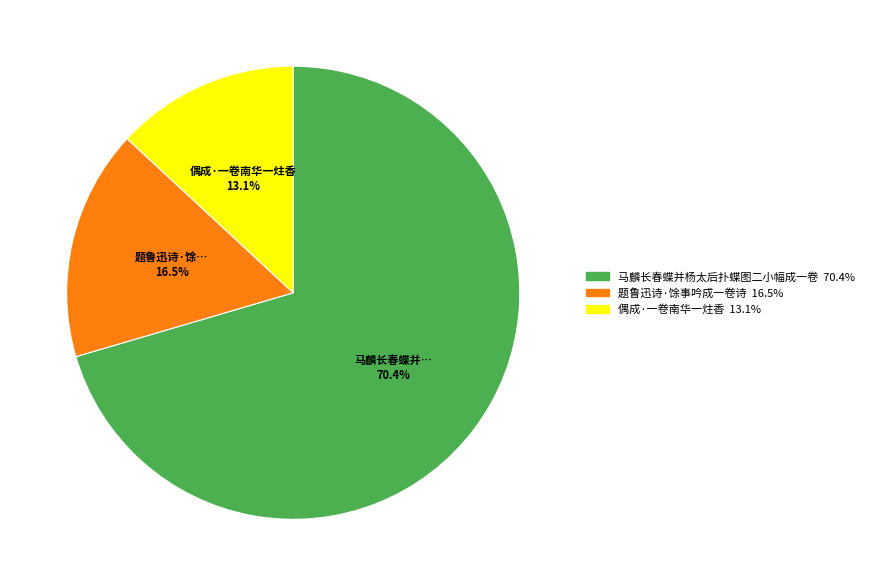

Which category has the smallest portion of the pie?

偶成·一卷南华一炷香